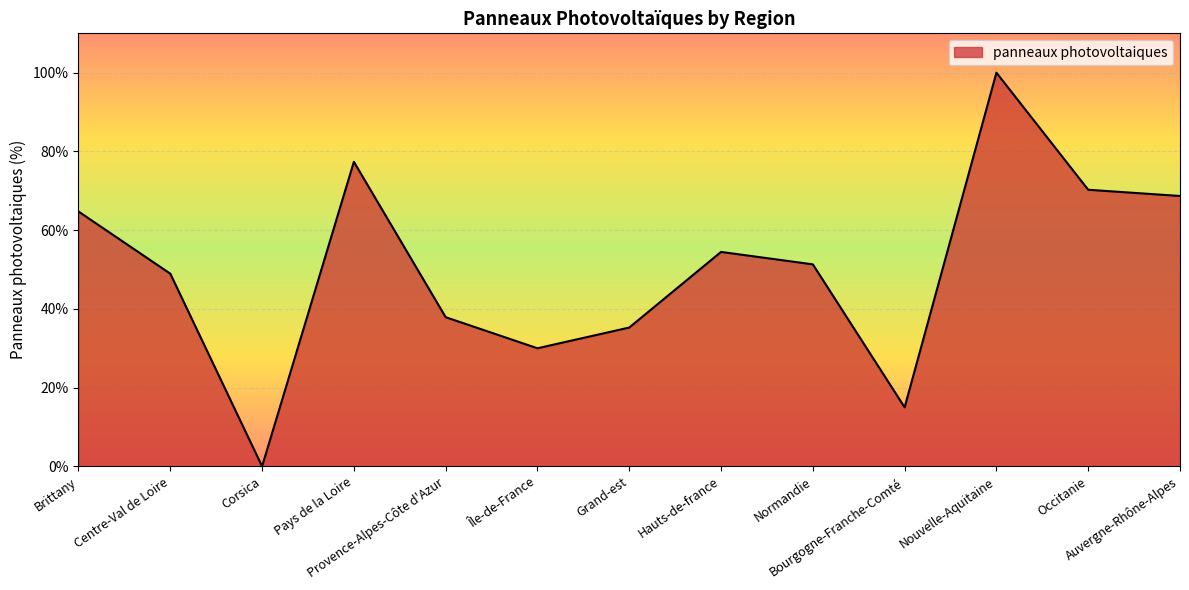

Does the chart display data point markers on the line(s)?

No